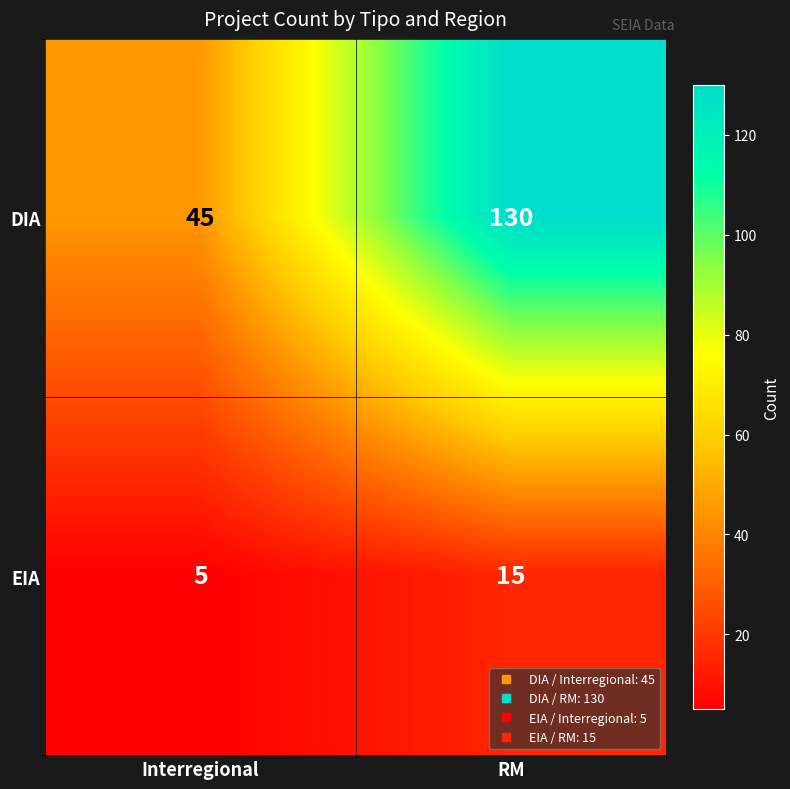

Which series has the largest total across all categories?

DIA